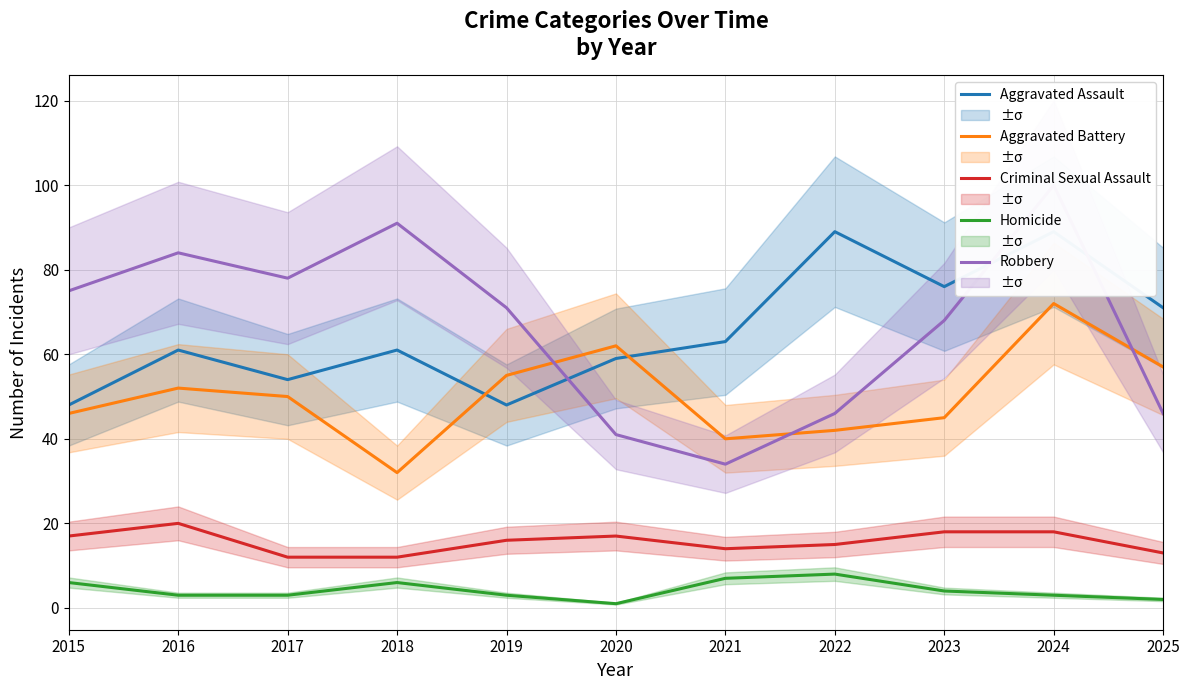

The value of Robbery at 2020 is 41. True or false?

True